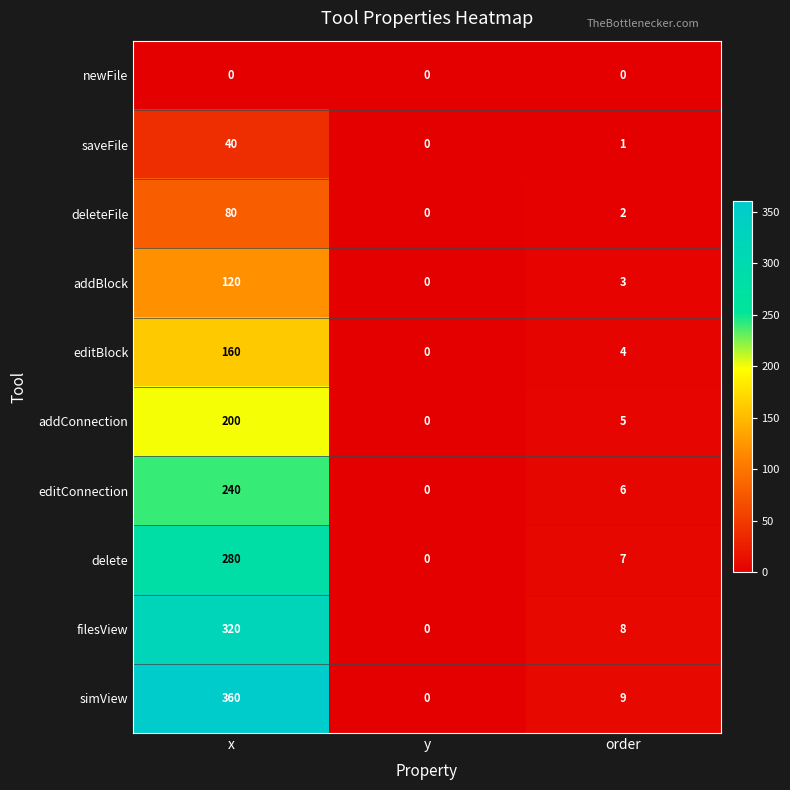

At which label does saveFile first exceed 1?

x